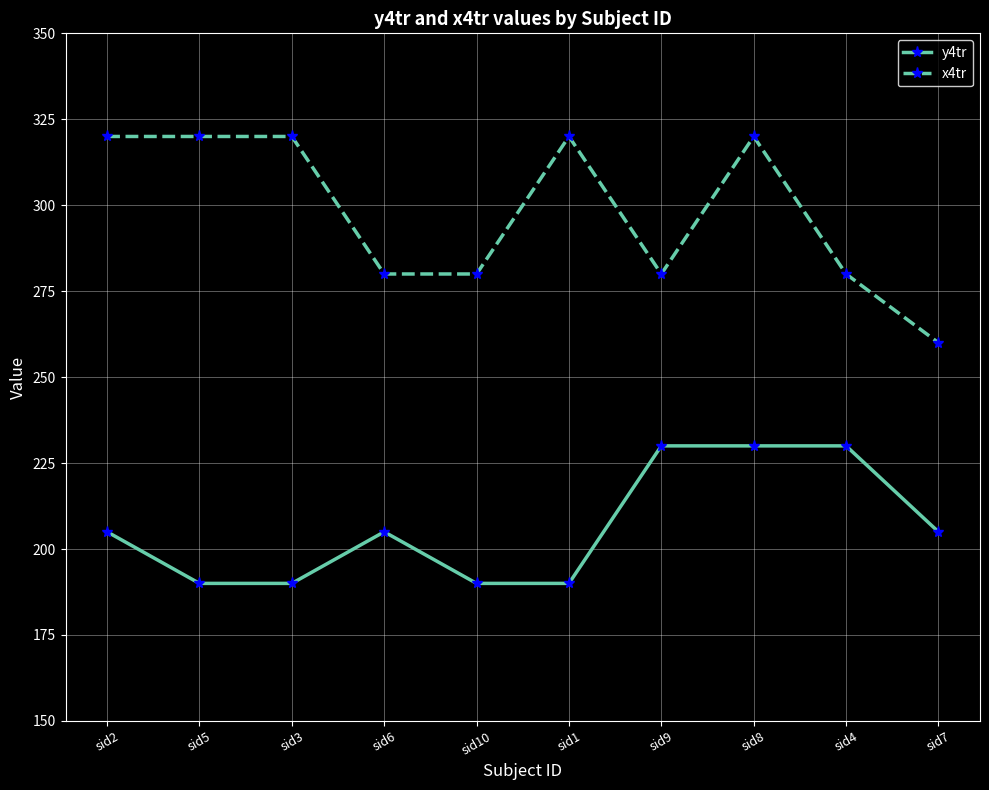

True or false: y4tr and x4tr intersect in this chart.

False